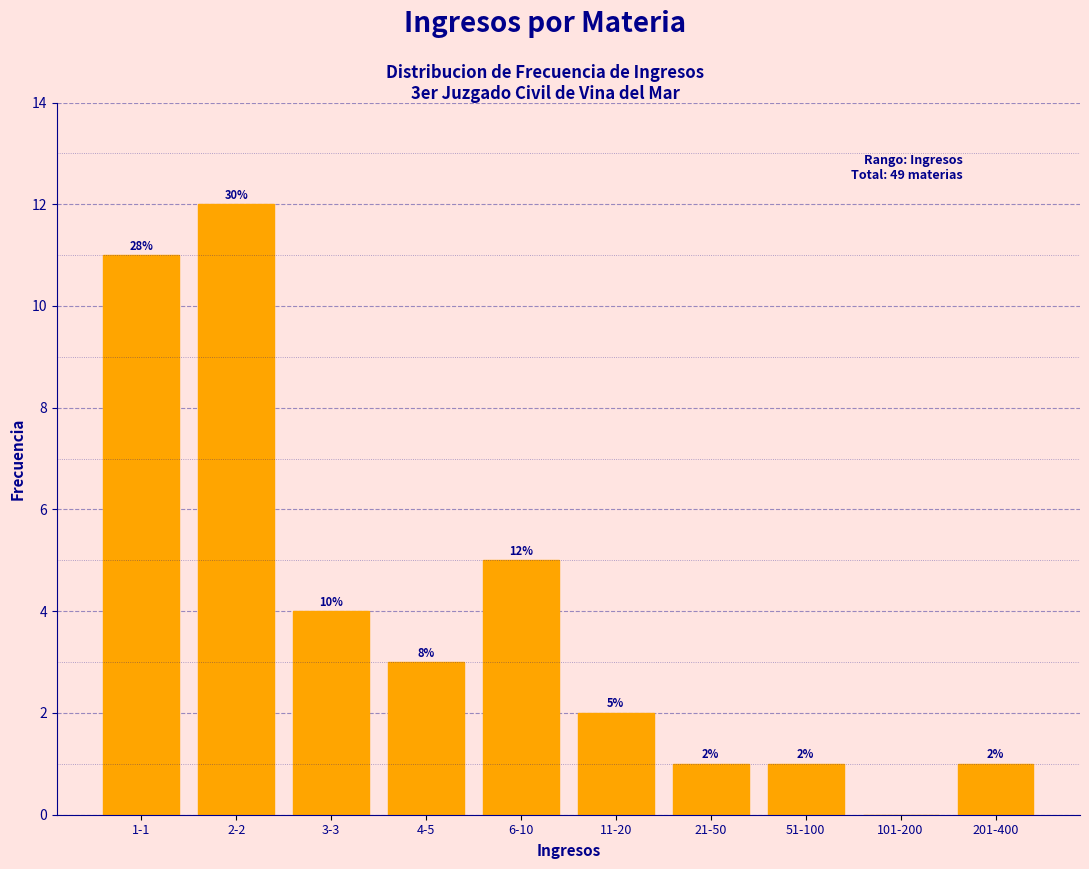

Reading left to right, extract all data points from this chart.

1-1=11	2-2=12	3-3=4	4-5=3	6-10=5	11-20=2	21-50=1	51-100=1	101-200=0	201-400=1